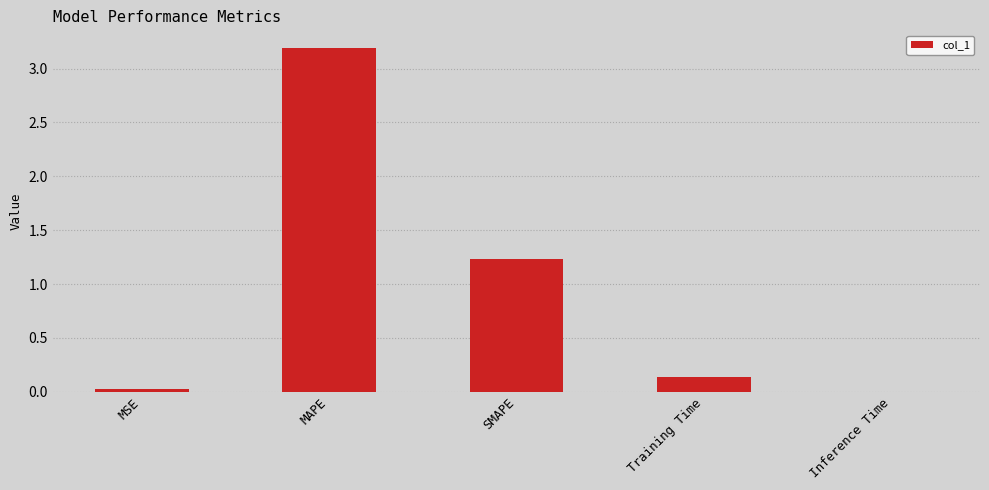

Where is the data nearest to the value 1?

SMAPE